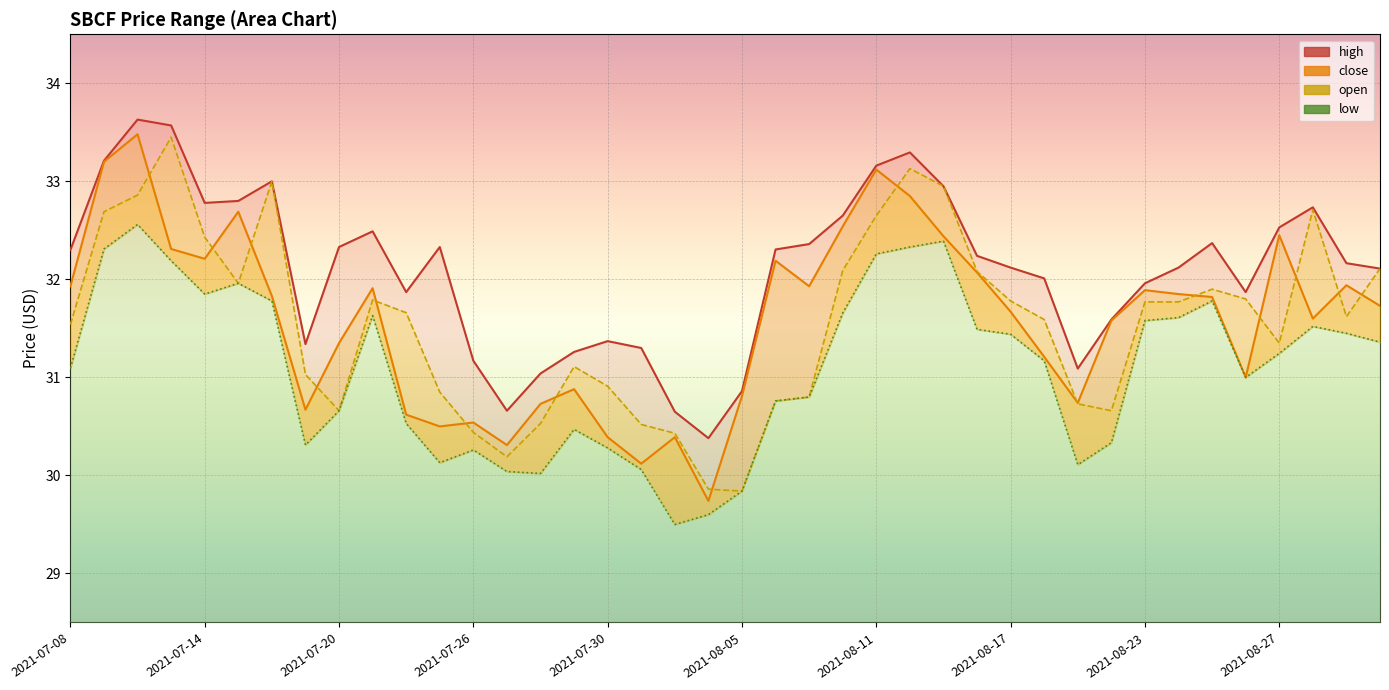

True or false: high and low intersect in this chart.

False